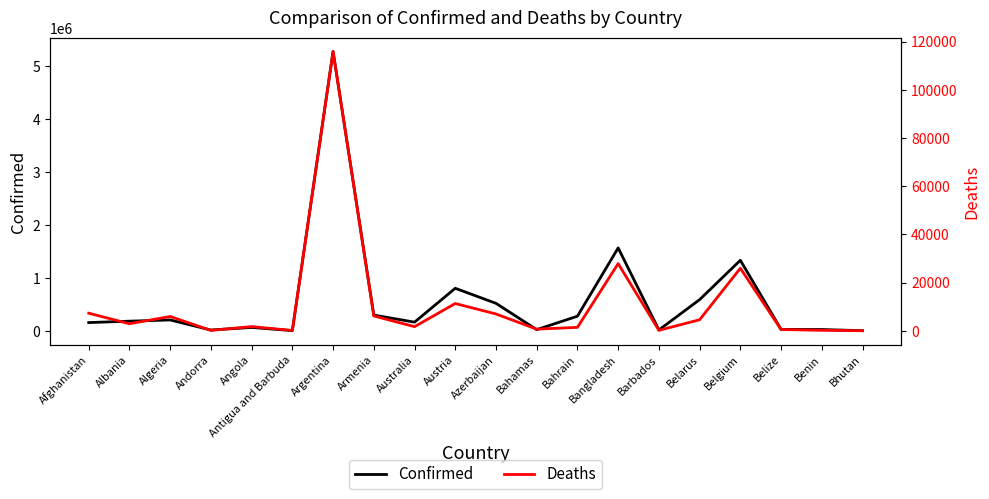

What is the difference between the highest and lowest values at Armenia?

291957